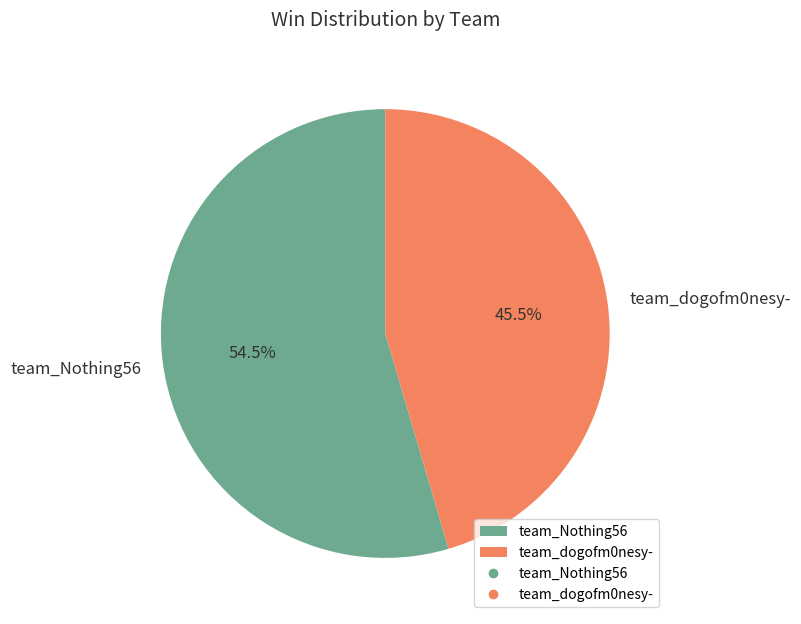

Is it true that team_dogofm0nesy- is 53% of the pie?

False